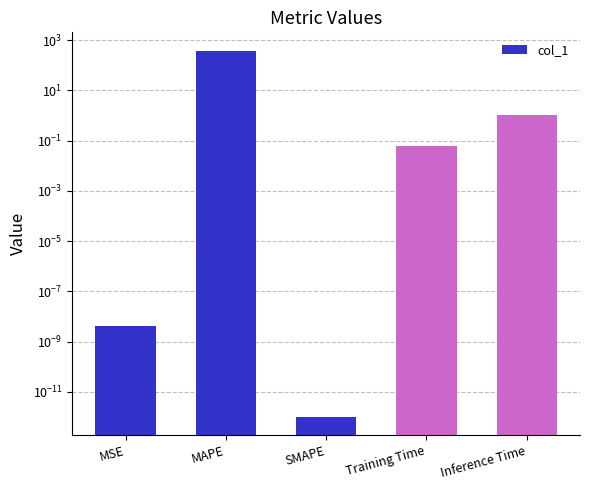

True or false: the data shows 0.0 at SMAPE.

False